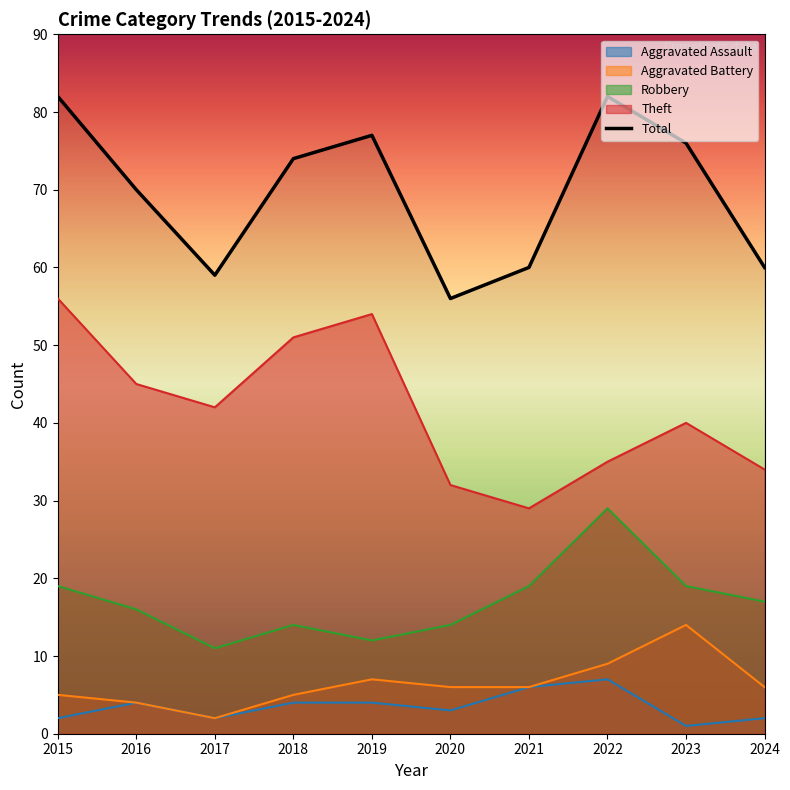

Read the value at 2022.

82